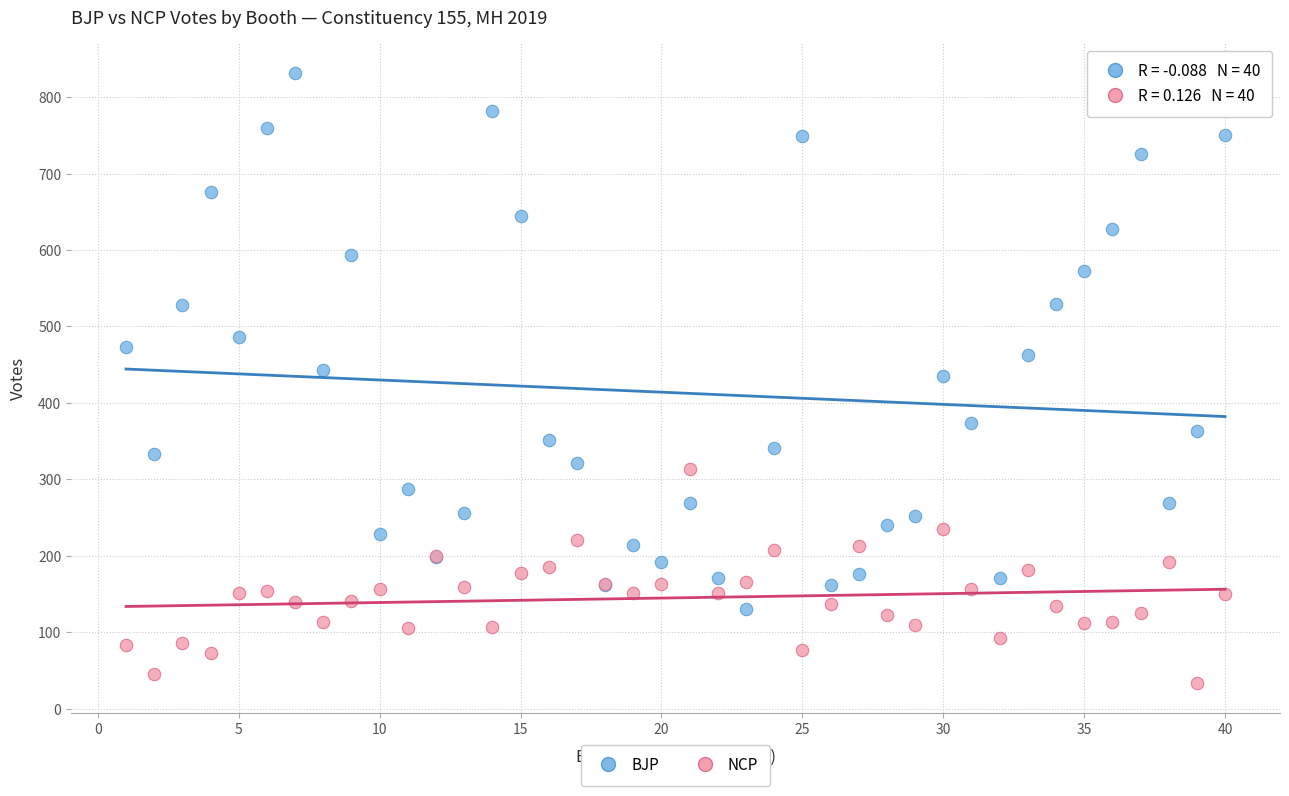

What are all the series names shown in the legend?

BJP, NCP